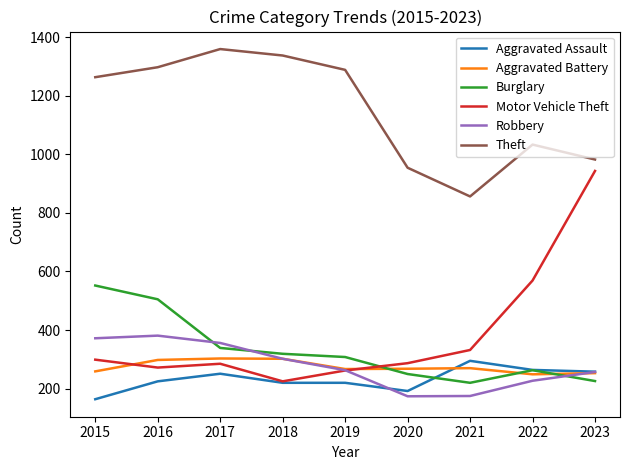

How many interior local valleys does the Robbery series have?

1